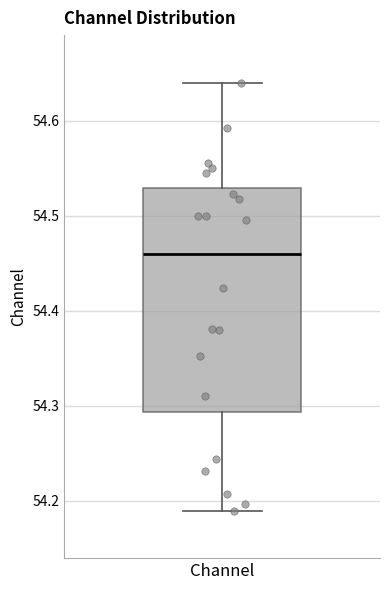

Transcribe this box plot: give where the median line is, the range the box spans, and where the two whiskers end, as read against the y-axis. The values are not printed on the chart, so give them approximately, as read against the axis.

median 54.46, box 54.29 to 54.53, whiskers 54.19 to 54.64